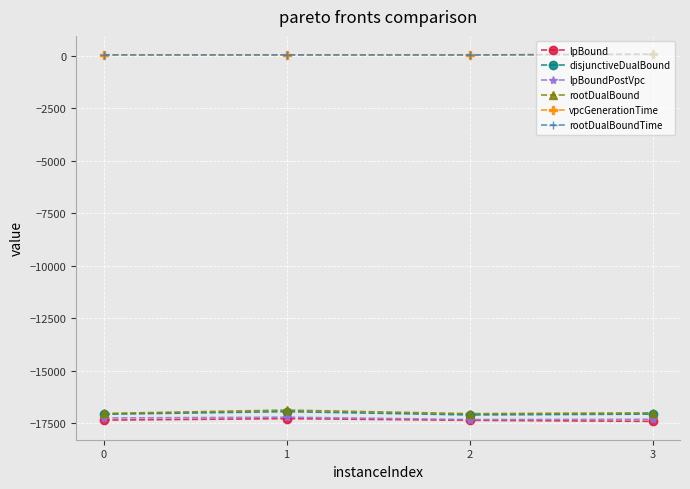

What is the value of the rootDualBoundTime point at the 1st from the left?

51.8